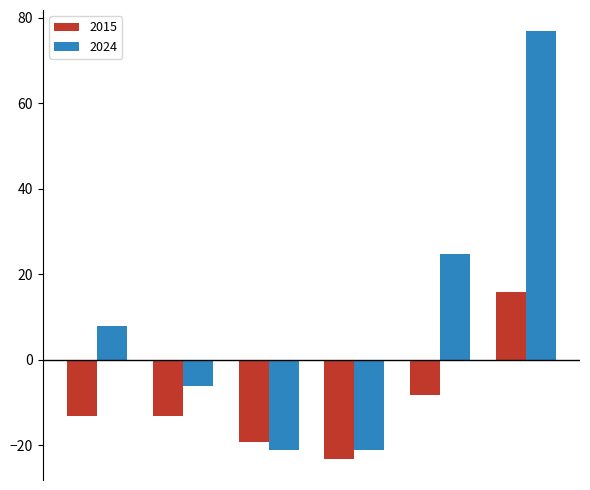

Rank the series by their average value, from highest to lowest.

2024, 2015